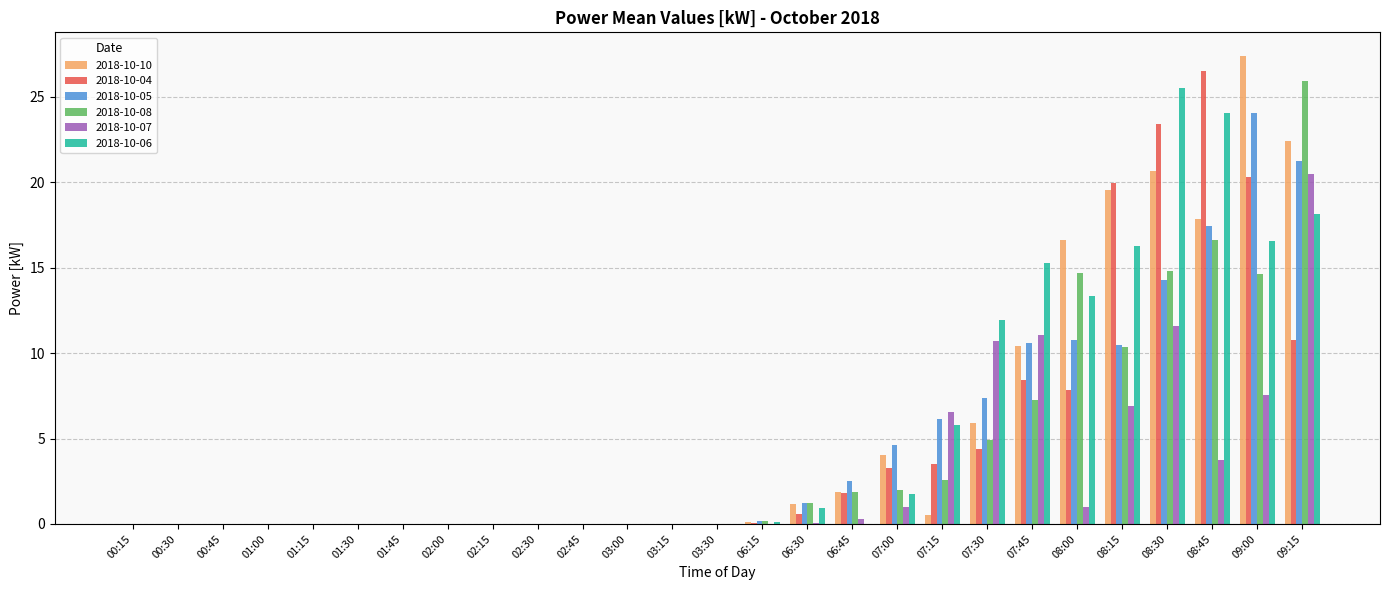

Which series has the largest range (max minus min)?

2018-10-10